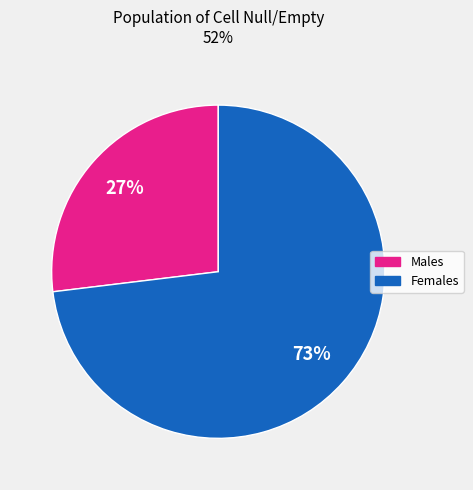

Is there any slice that represents more than half of the pie?

Yes